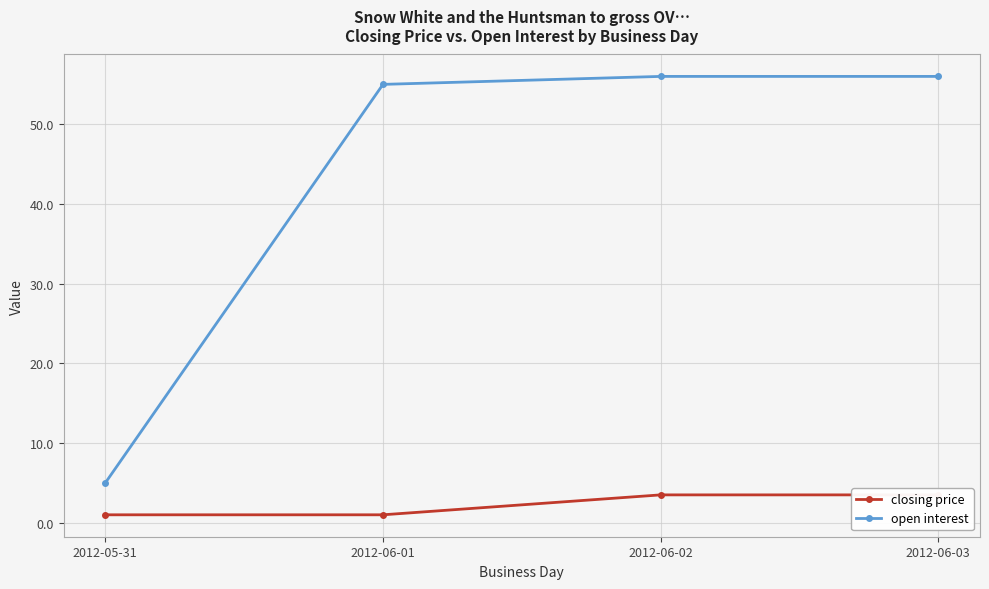

How many closing price values are between 1 and 3?

2